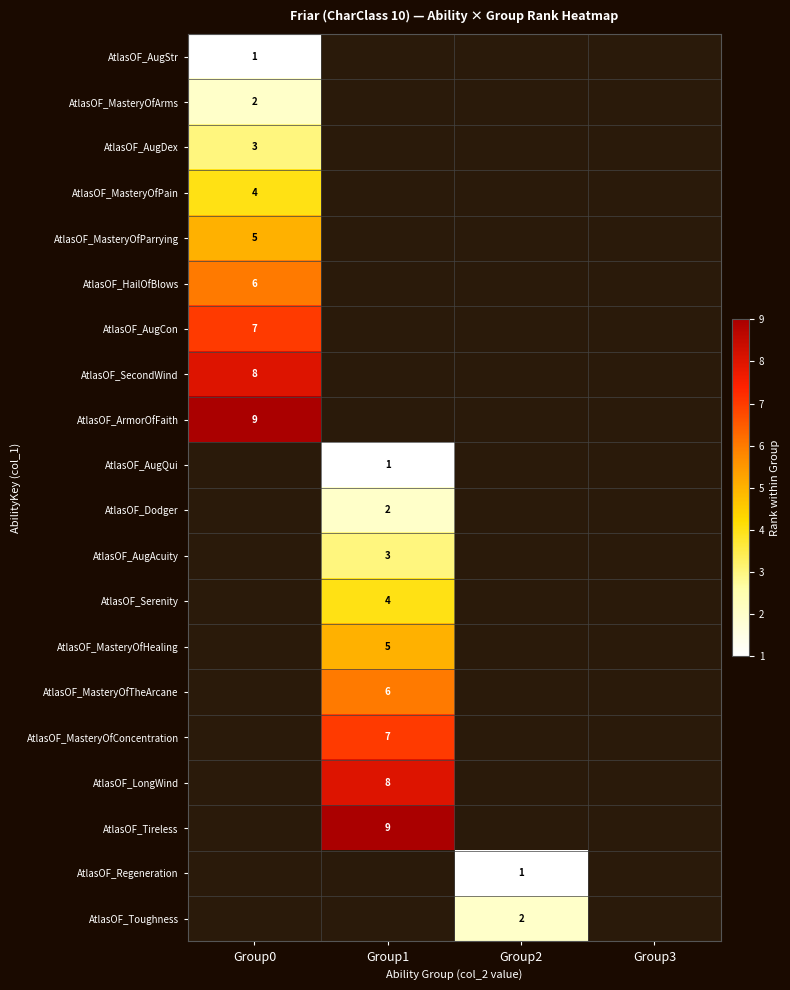

Which category has the highest value across all series?

Group0